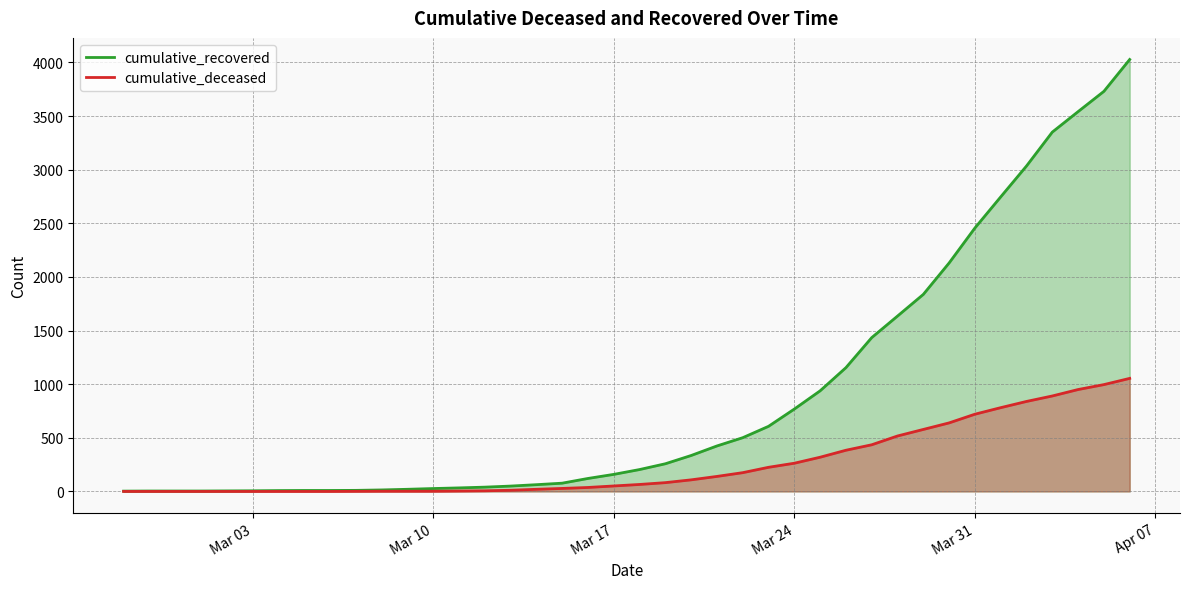

Which series has the largest total across all categories?

cumulative_recovered